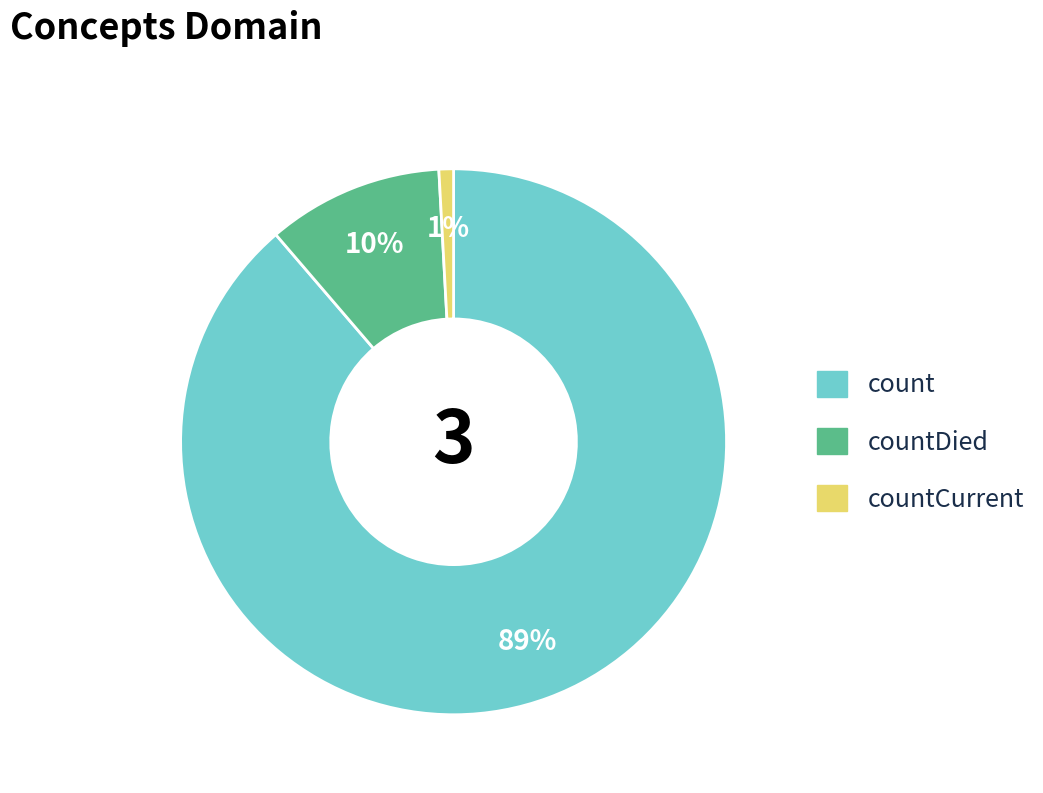

Is there any slice that represents more than half of the pie?

Yes